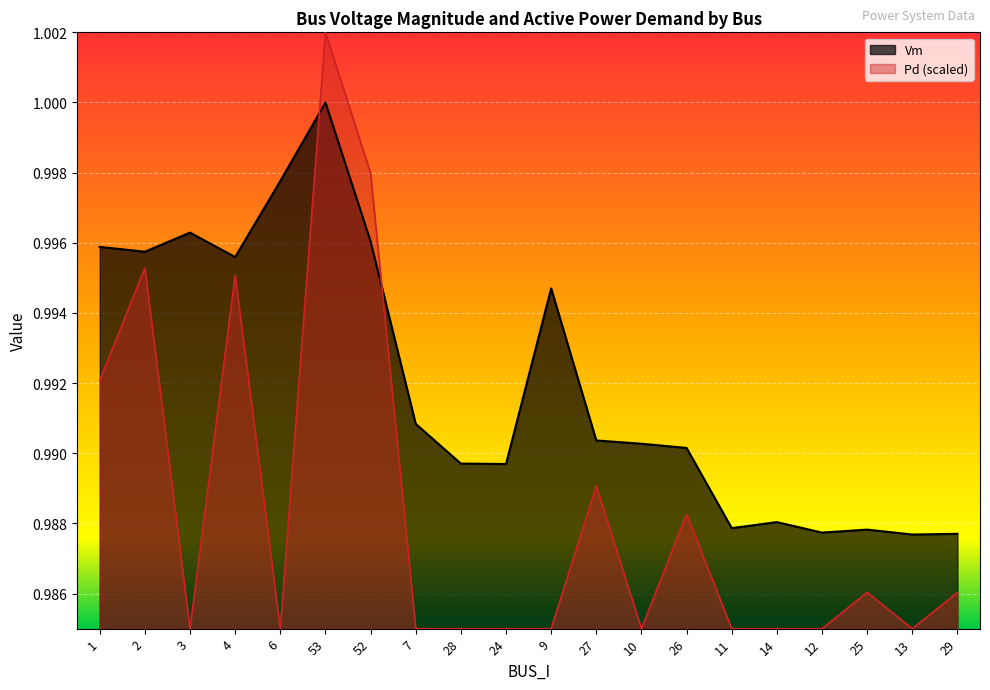

What is the label of the 17th point from the right?

4